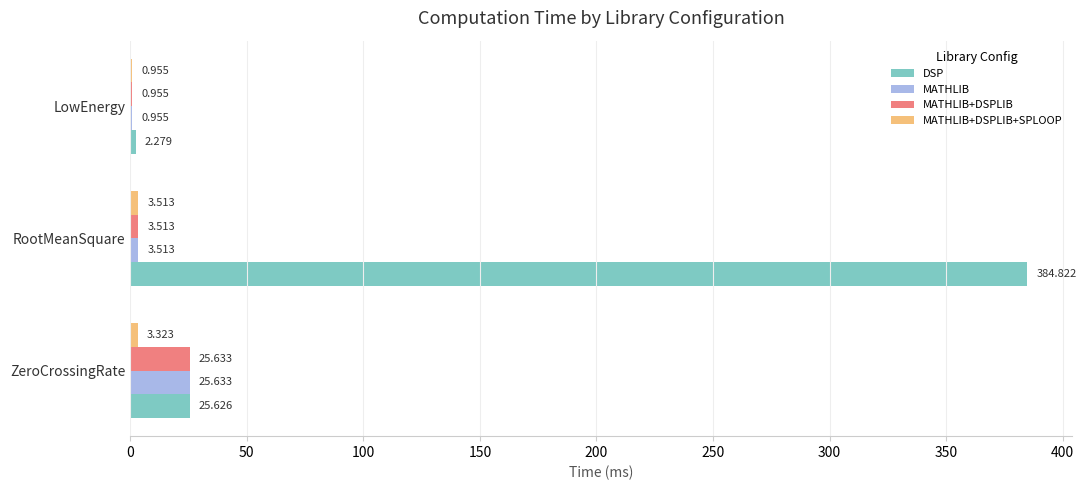

Where is DSP nearest to the value 193?

ZeroCrossingRate